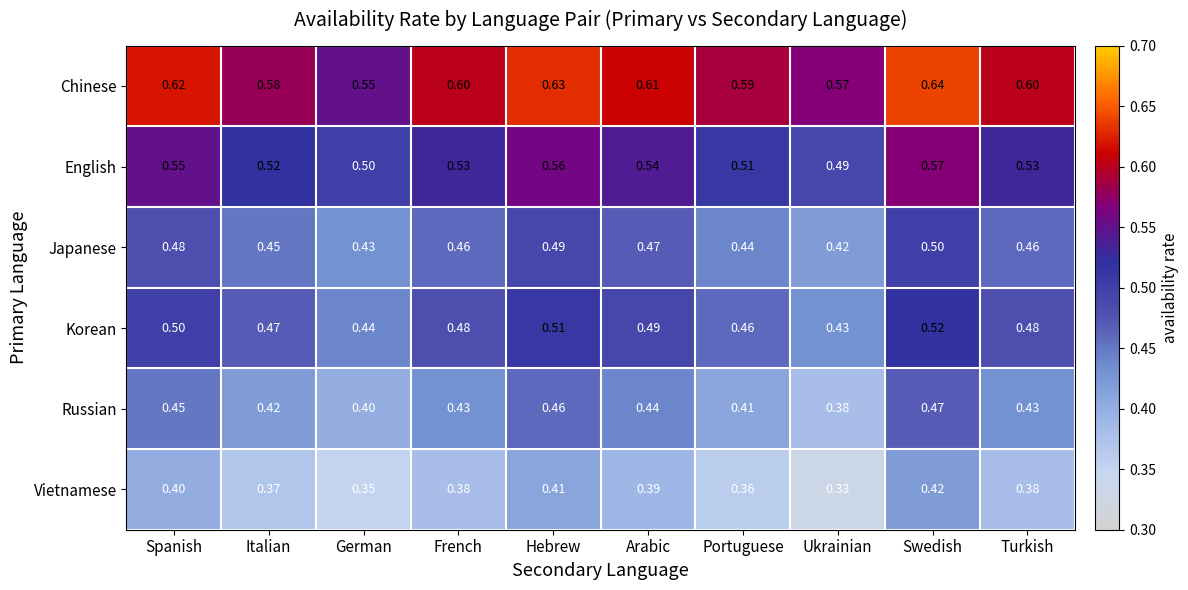

Where is Korean nearest to the value 0?

Ukrainian